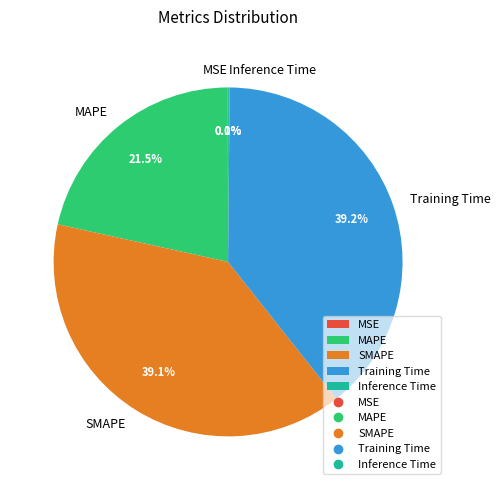

Does any single category account for the majority?

No